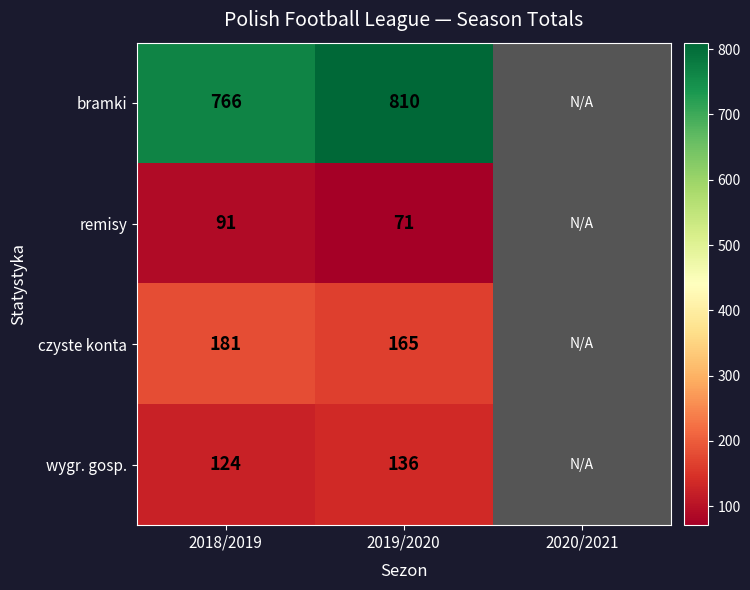

What is the sum of the bramki values at 2019/2020 and 2018/2019?

1576